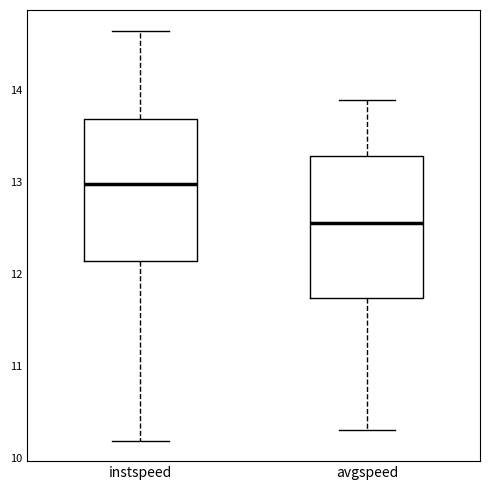

Where does the lower whisker of the box for avgspeed end on the y-axis? The values are not printed on the chart, so give them approximately, as read against the axis.

10.3